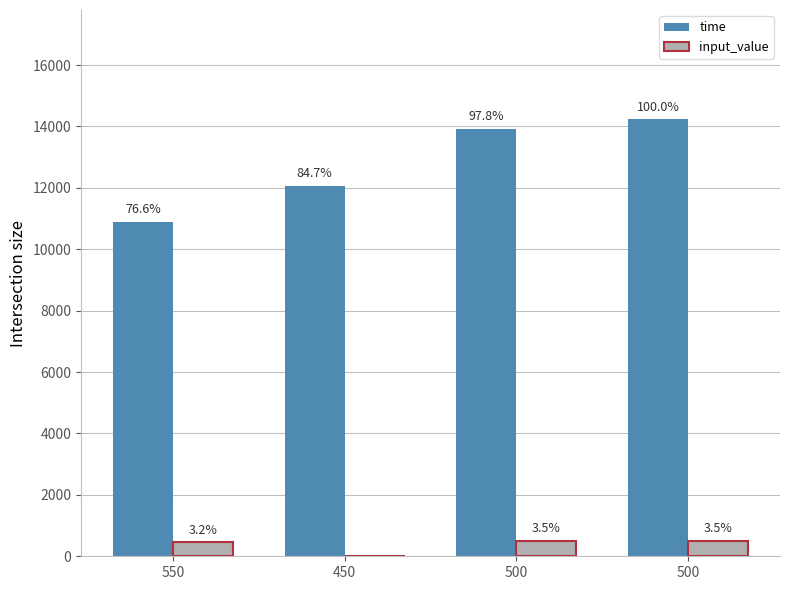

What is the total value across all series at 550?

11350